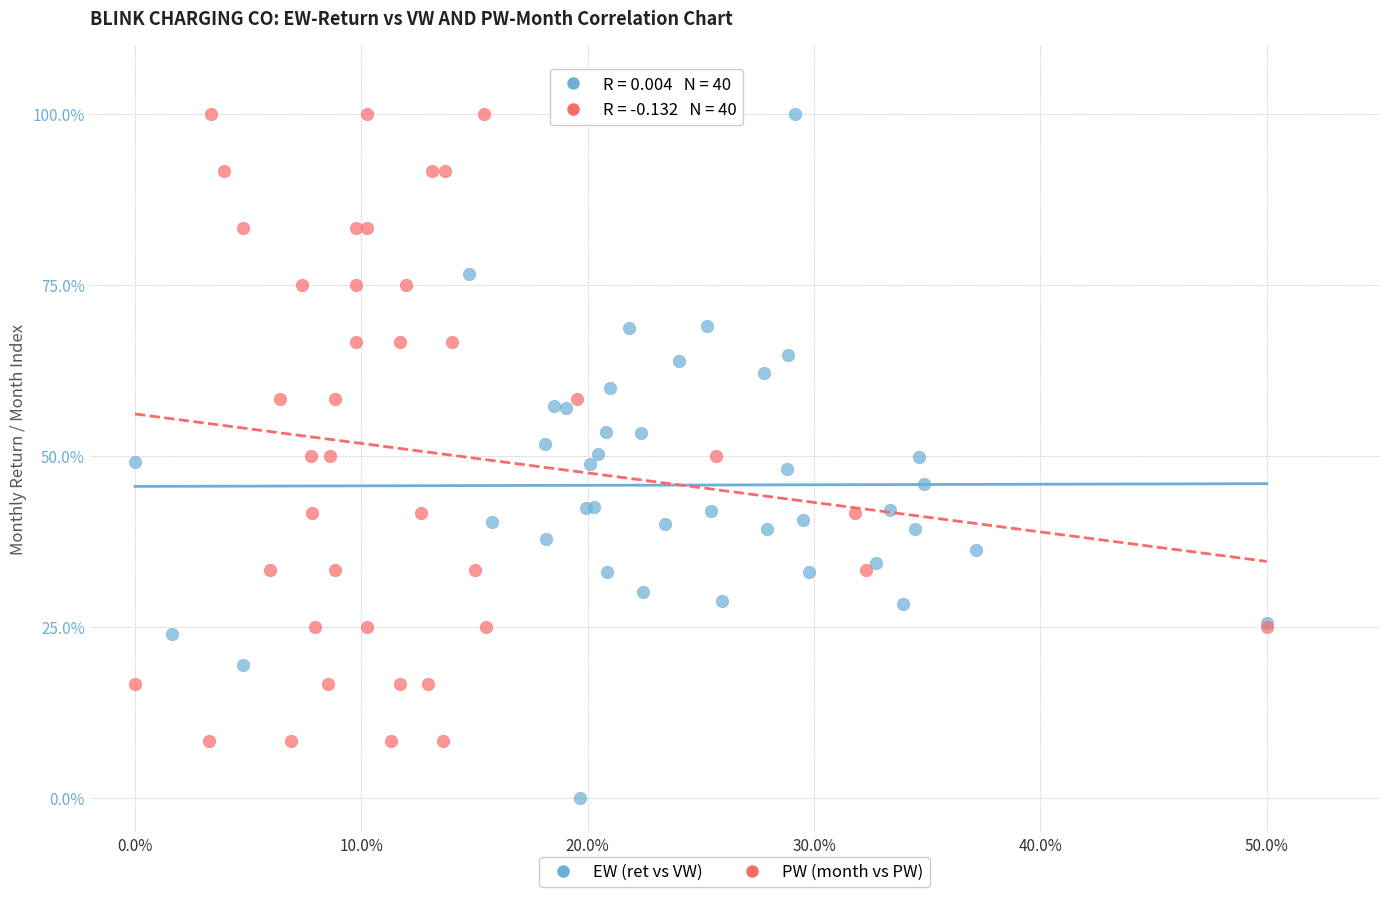

Which series contains the lowest Y value?

EW (ret vs VW)